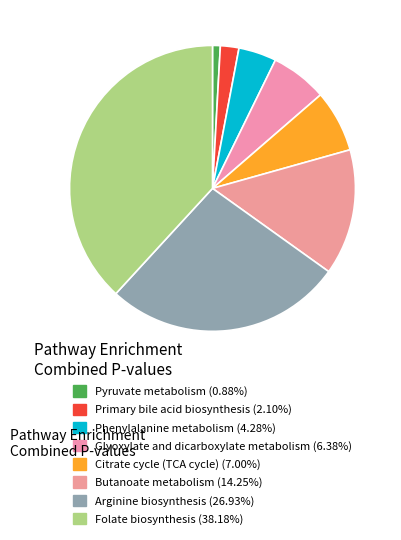

How many segments does this pie chart have?

8